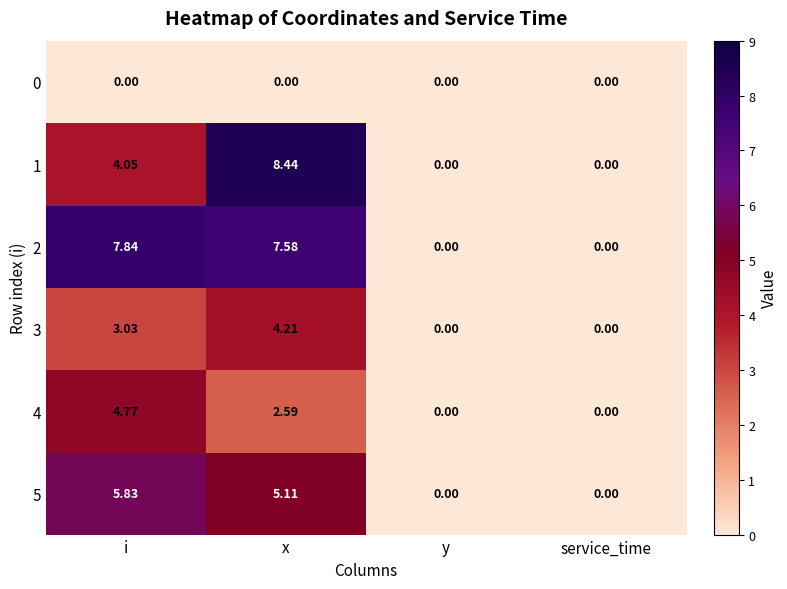

At which label does 4 reach its peak?

i